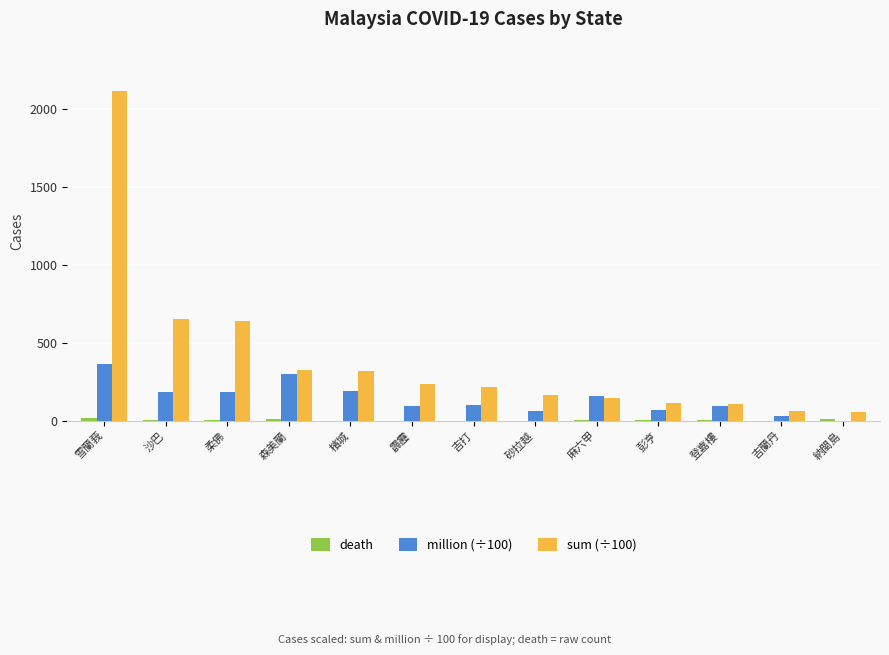

True or false: sum (÷100) has a value of 336.7 at 霹靂.

False